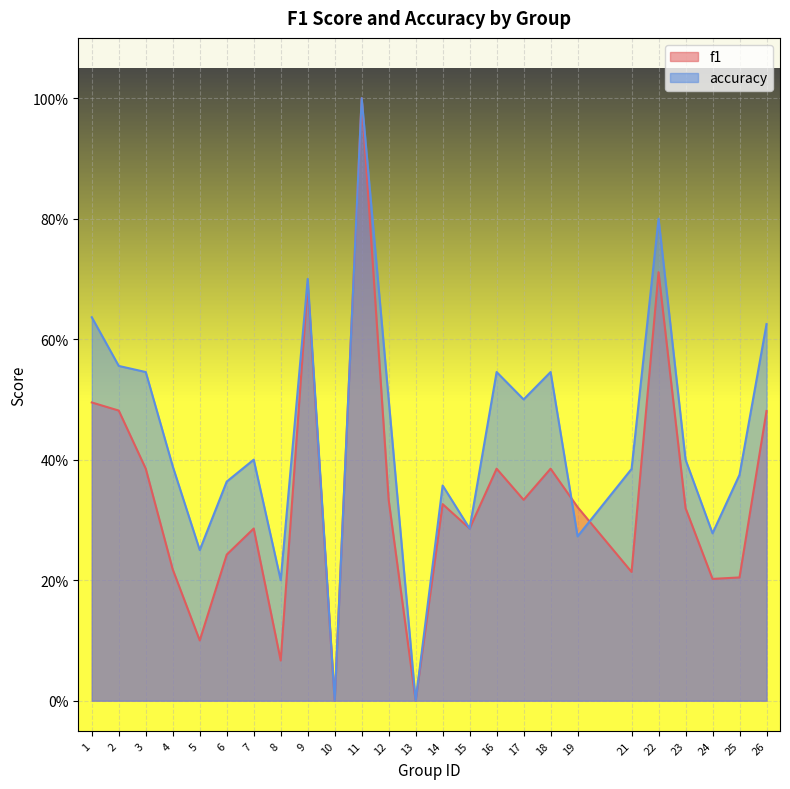

What is the highest value of the f1 series?

1.0